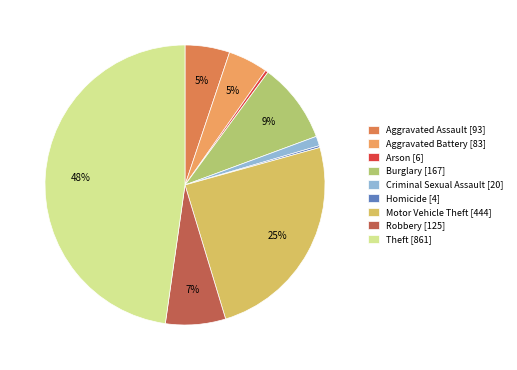

Does any single category account for the majority?

No